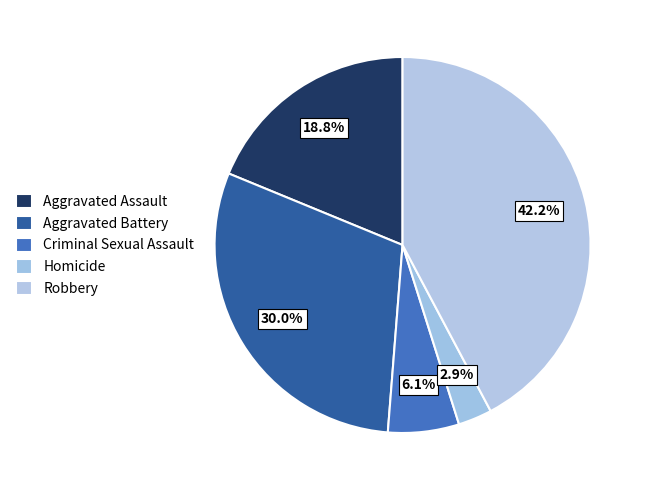

The Aggravated Battery slice represents 17% of the pie. True or false?

False